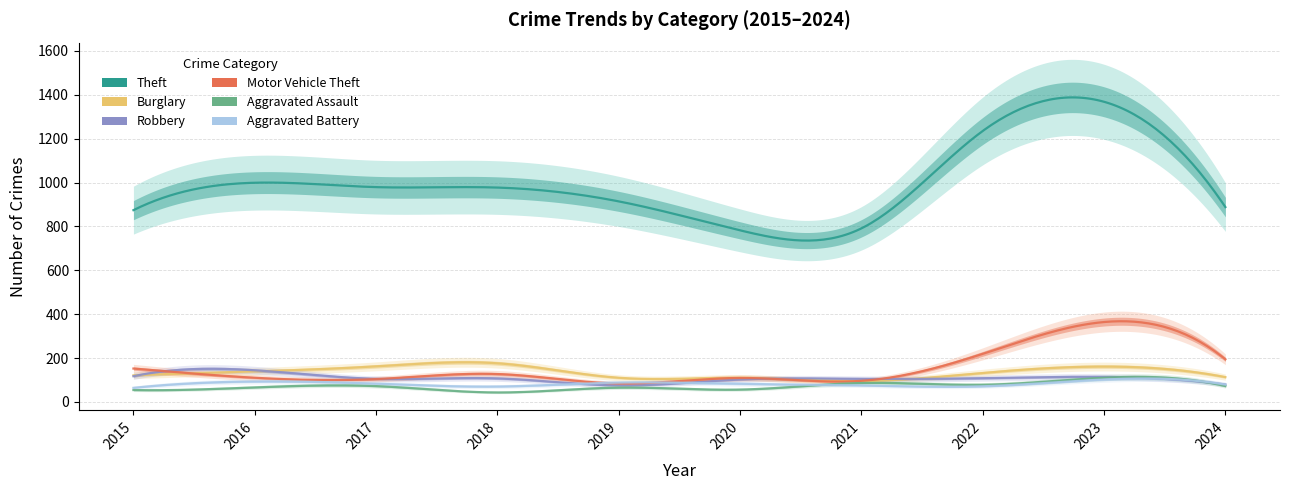

The value of Aggravated Battery at 2020 is 82. True or false?

True